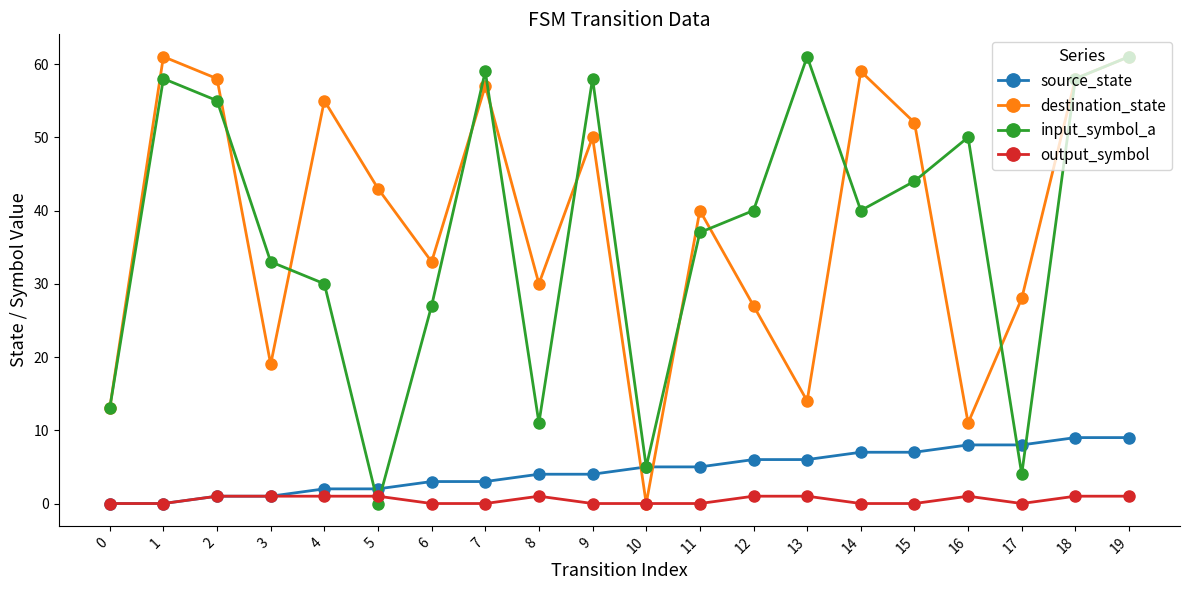

What is the average value of the input_symbol_a series?

37